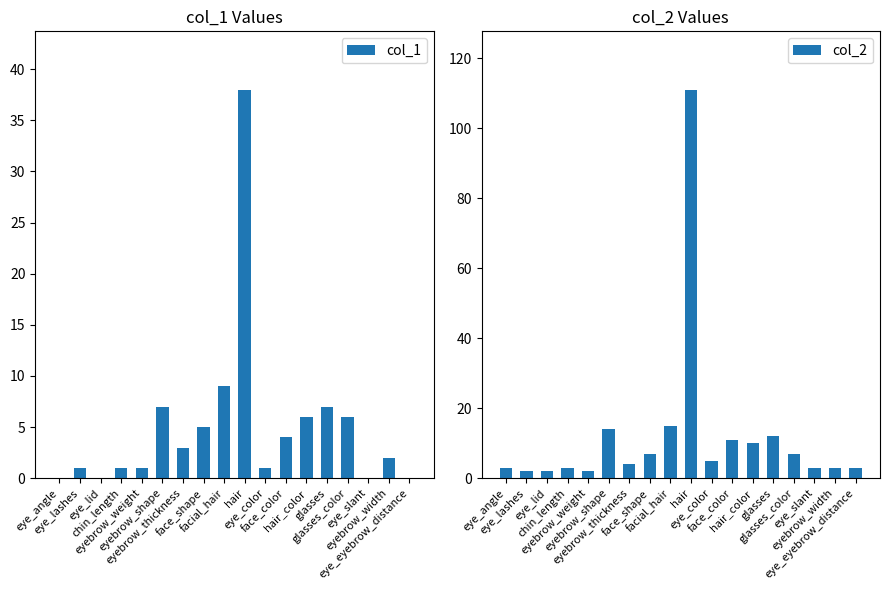

The col_2 series shows 8 at eye_color. True or false?

False